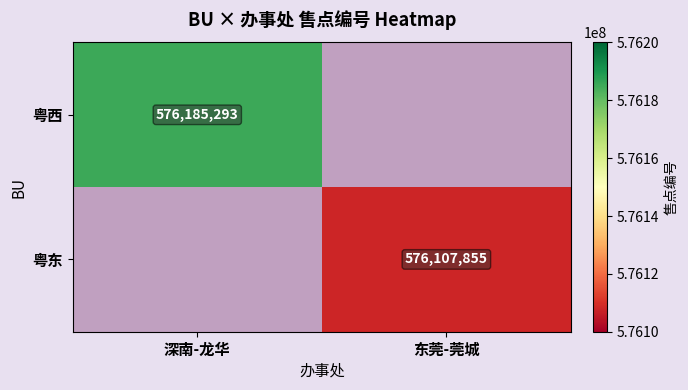

Which category has the lowest value across all series?

东莞-莞城